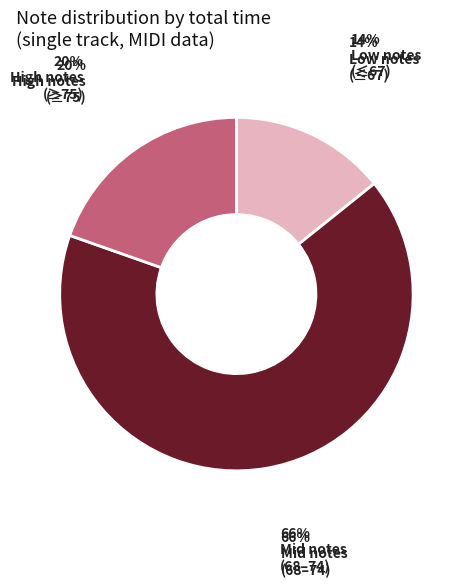

To the nearest percent, what is the difference between the largest and smallest slice percentages?

52%